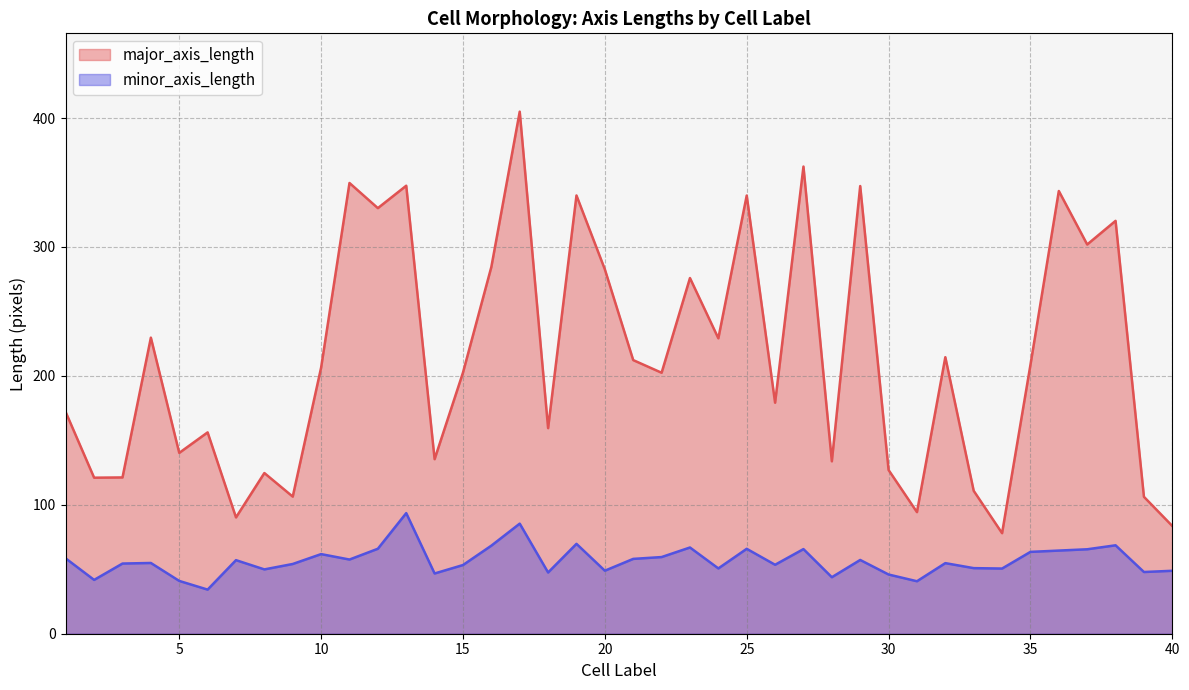

What is the difference between the maximum and minimum values in the minor_axis_length series?

59.3